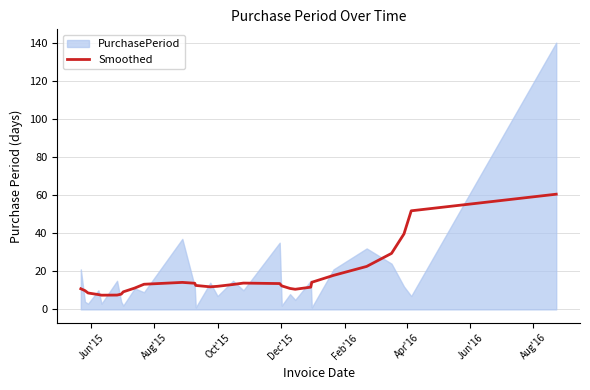

What is the minimum value for Smoothed?

7.5